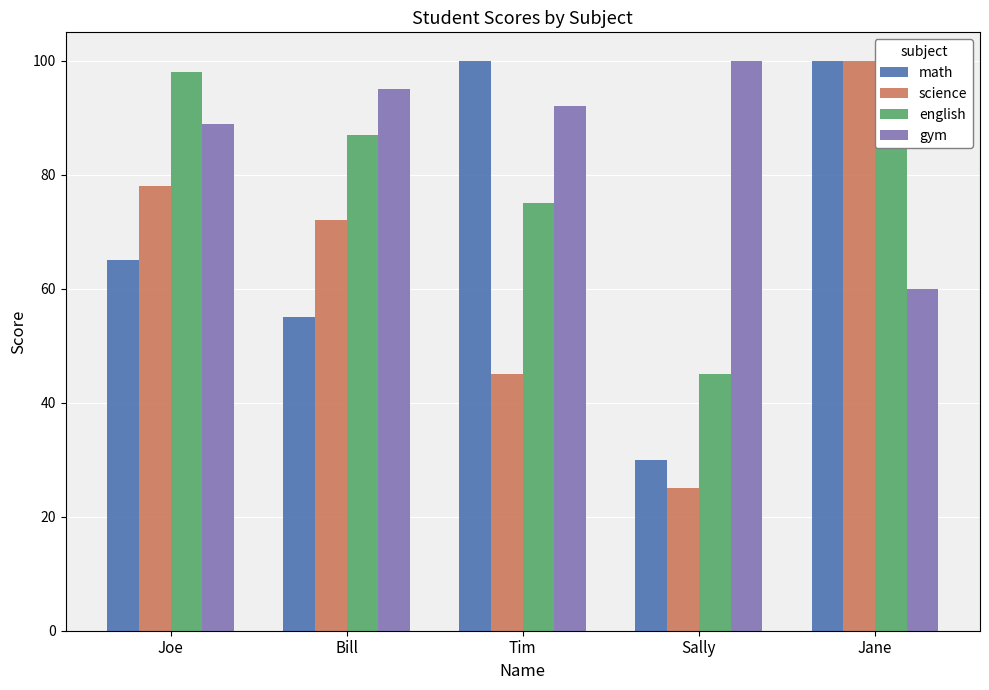

Is it true that gym equals 89 at Joe?

True